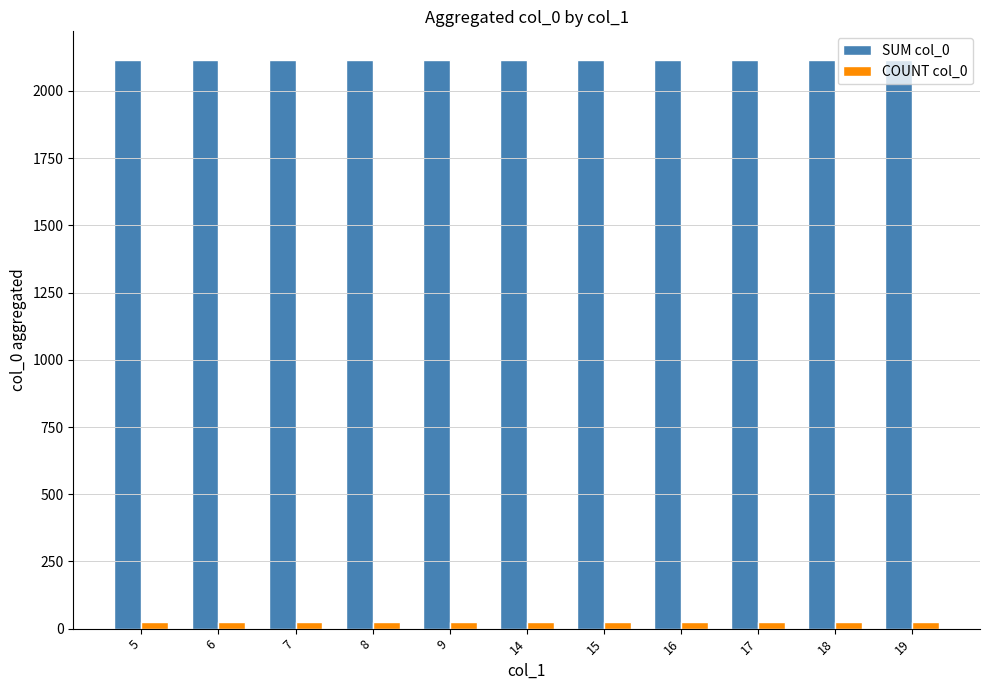

At 14, list the series in order from smallest to largest.

COUNT col_0, SUM col_0